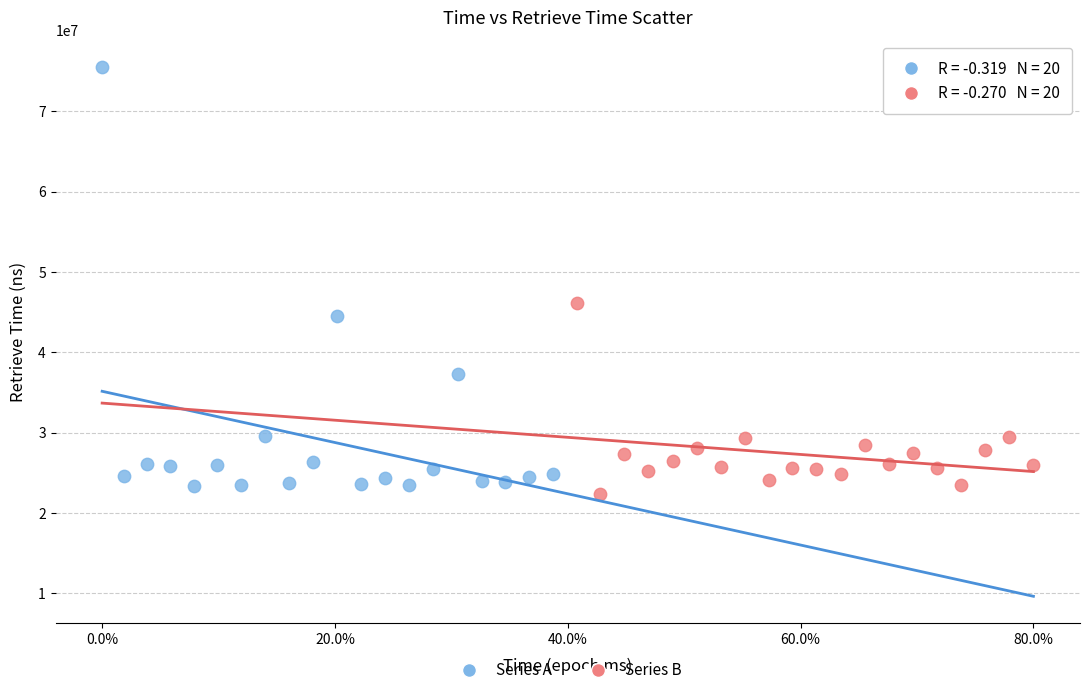

Which series has the largest Y range (max minus min)?

Series A